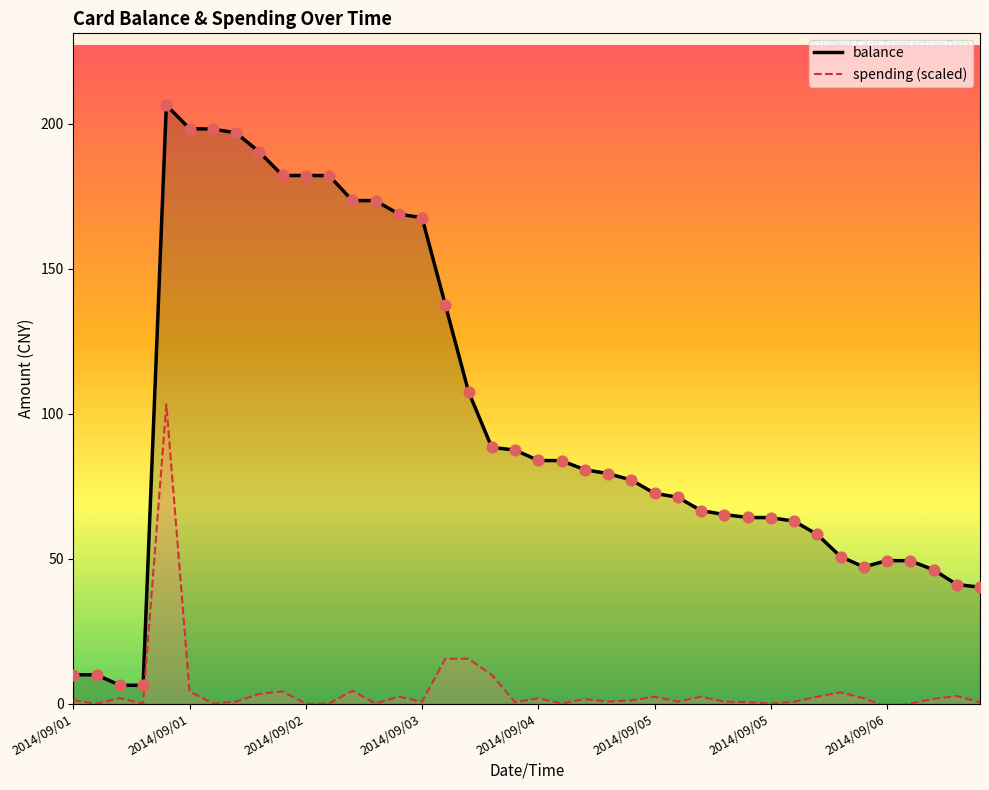

What are all the series names shown in the legend?

balance, spending (scaled)